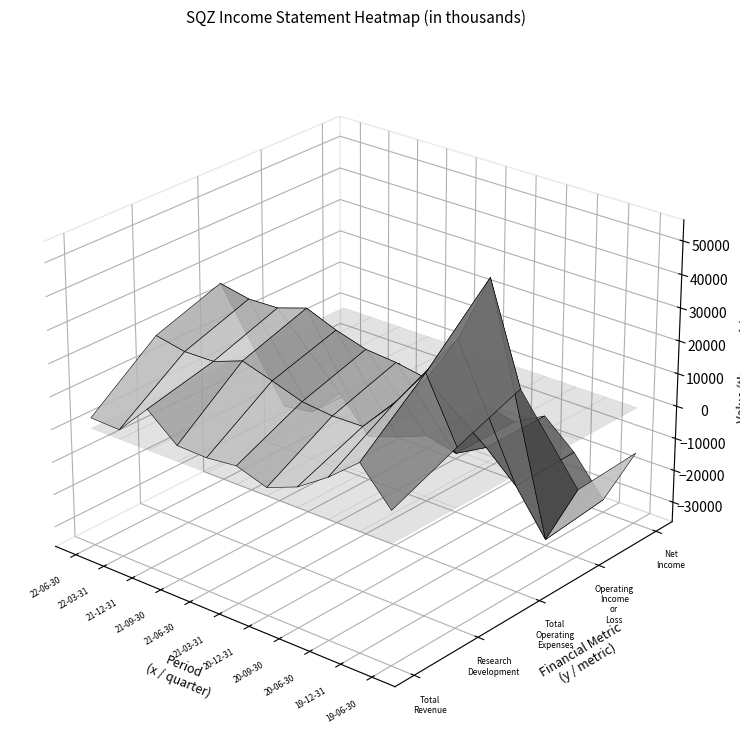

Is it true that Research Development equals 23900 at 2020-06-30?

True